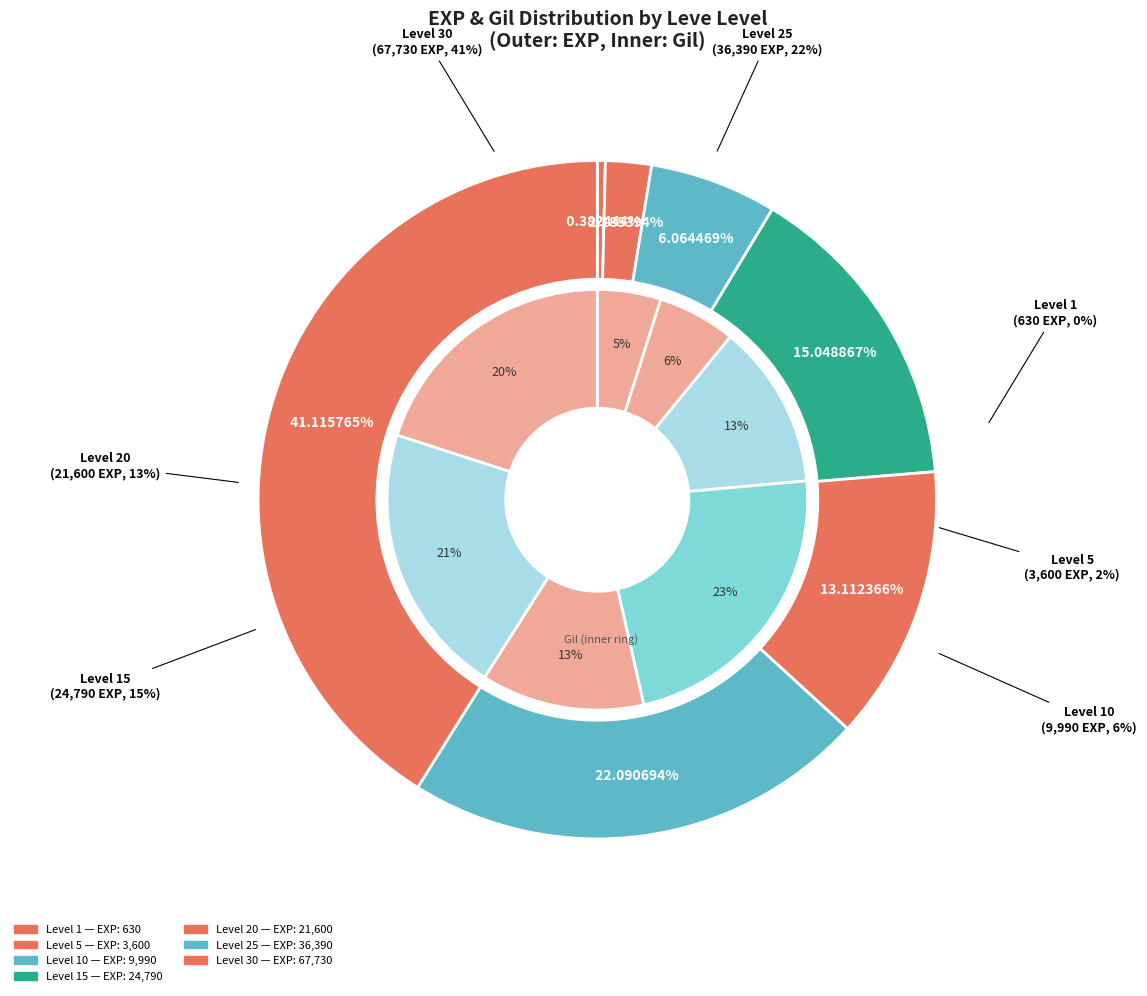

Is it true that Level 5 is 2% of the pie?

True